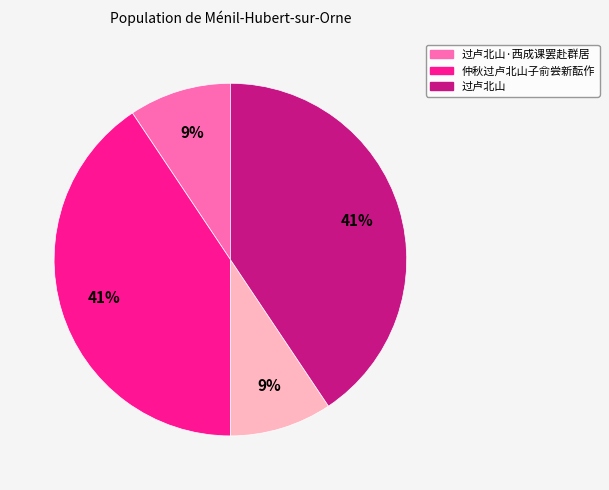

Is there any slice that represents more than half of the pie?

No